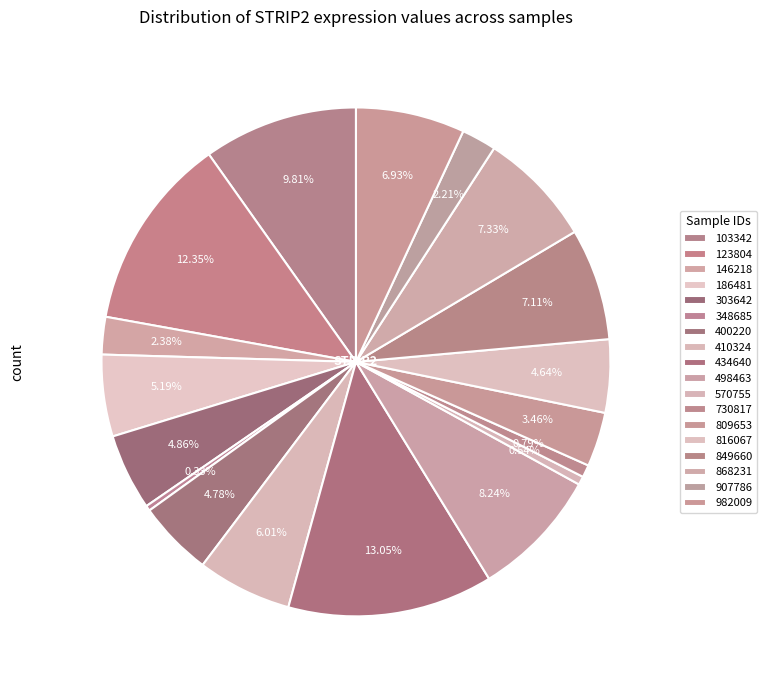

To the nearest percent, what is the difference between the largest and smallest slice percentages?

13%